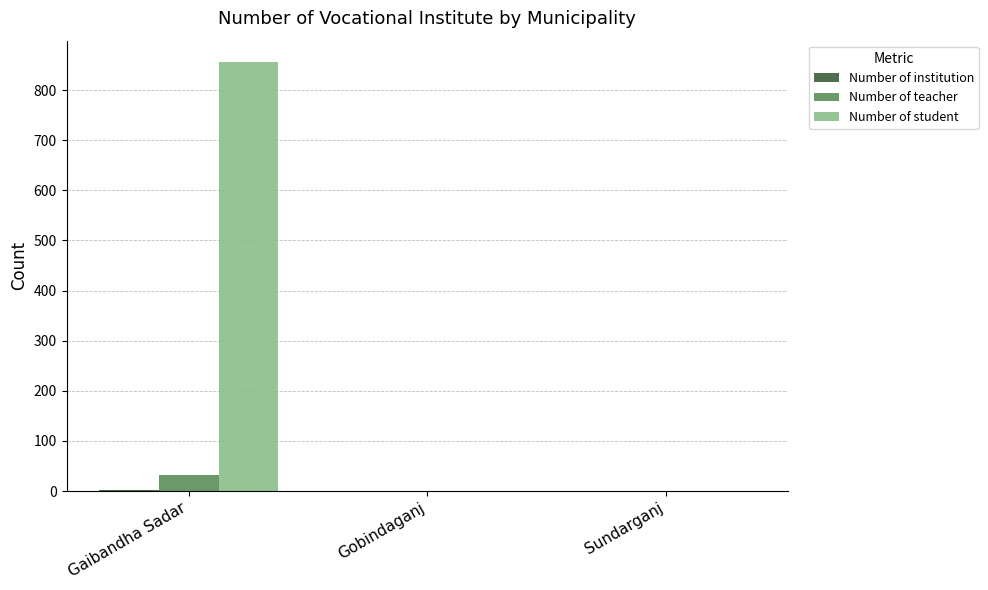

At which category does the chart reach its peak across all series?

Gaibandha Sadar